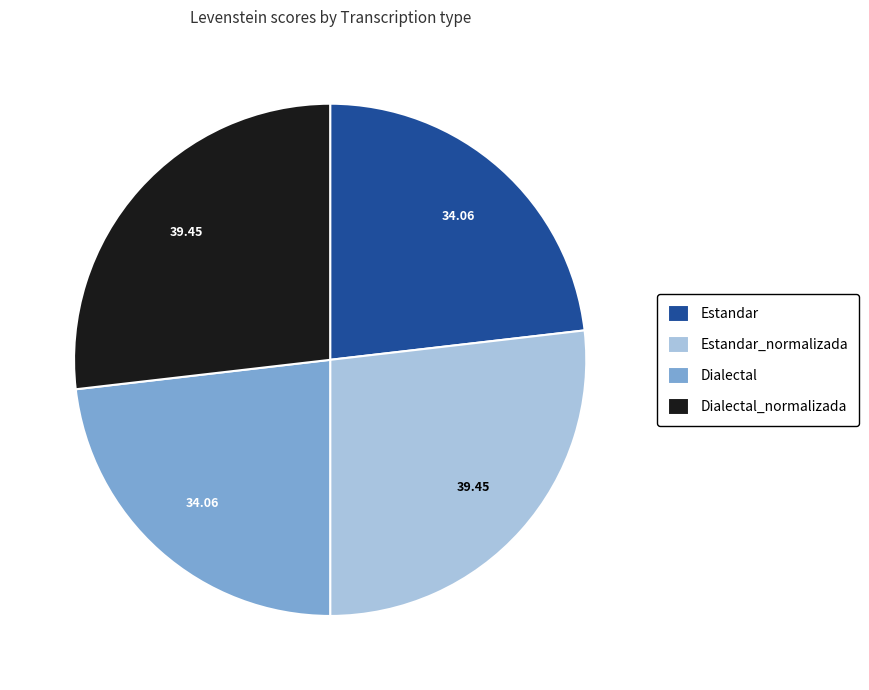

Count the number of slices in the pie.

4